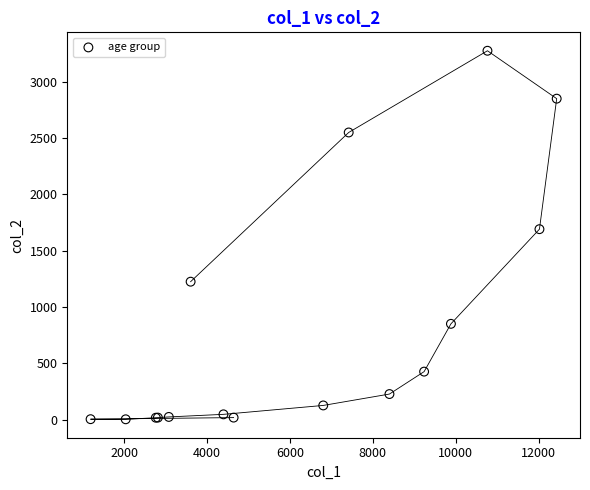

What Y value in the scatter plot is closest to 1638?

1690